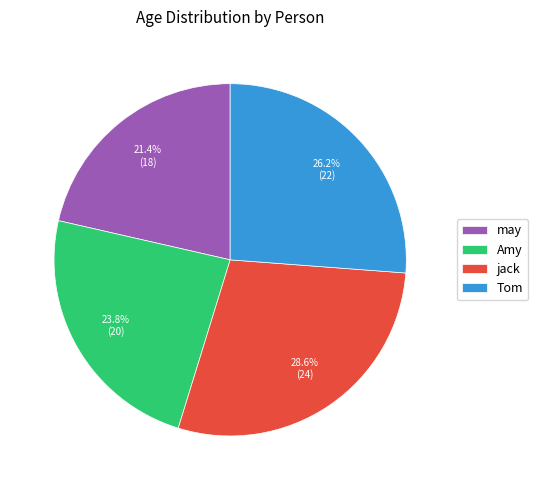

Does Amy represent more than half of the total?

No